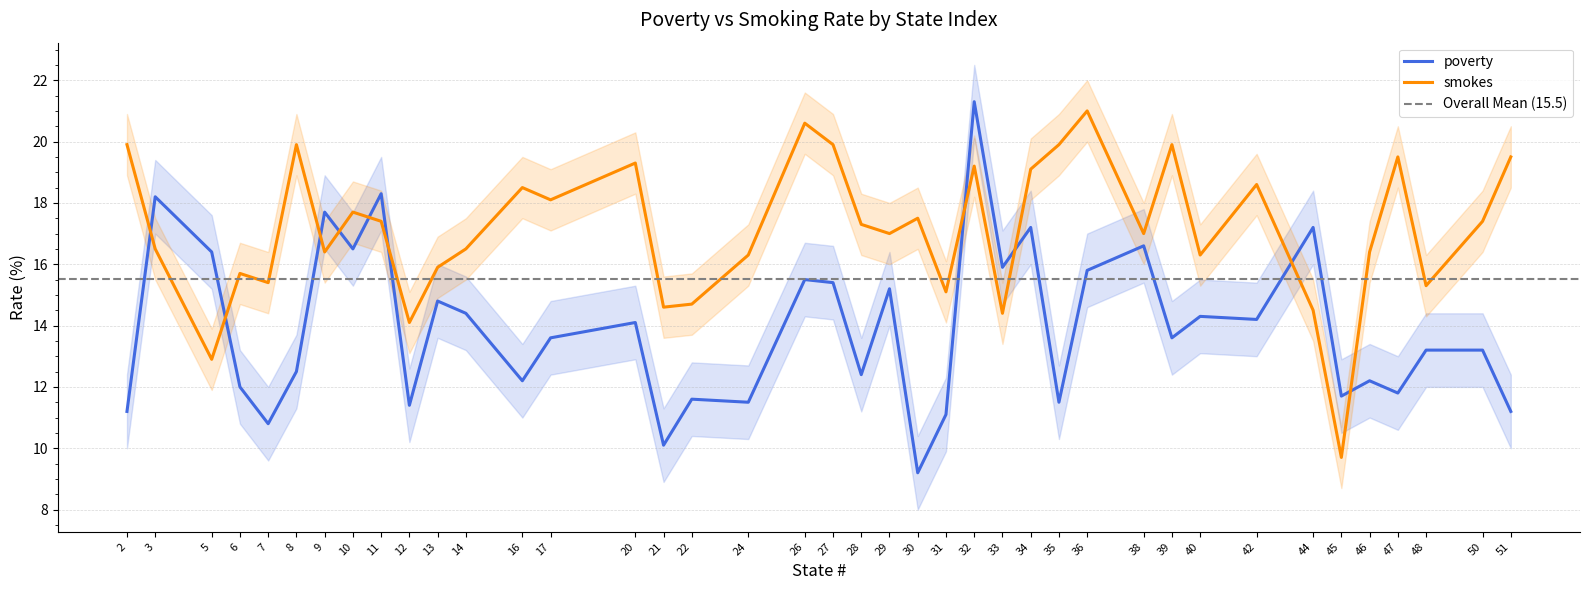

The value of smokes at 29 is 27.5. True or false?

False